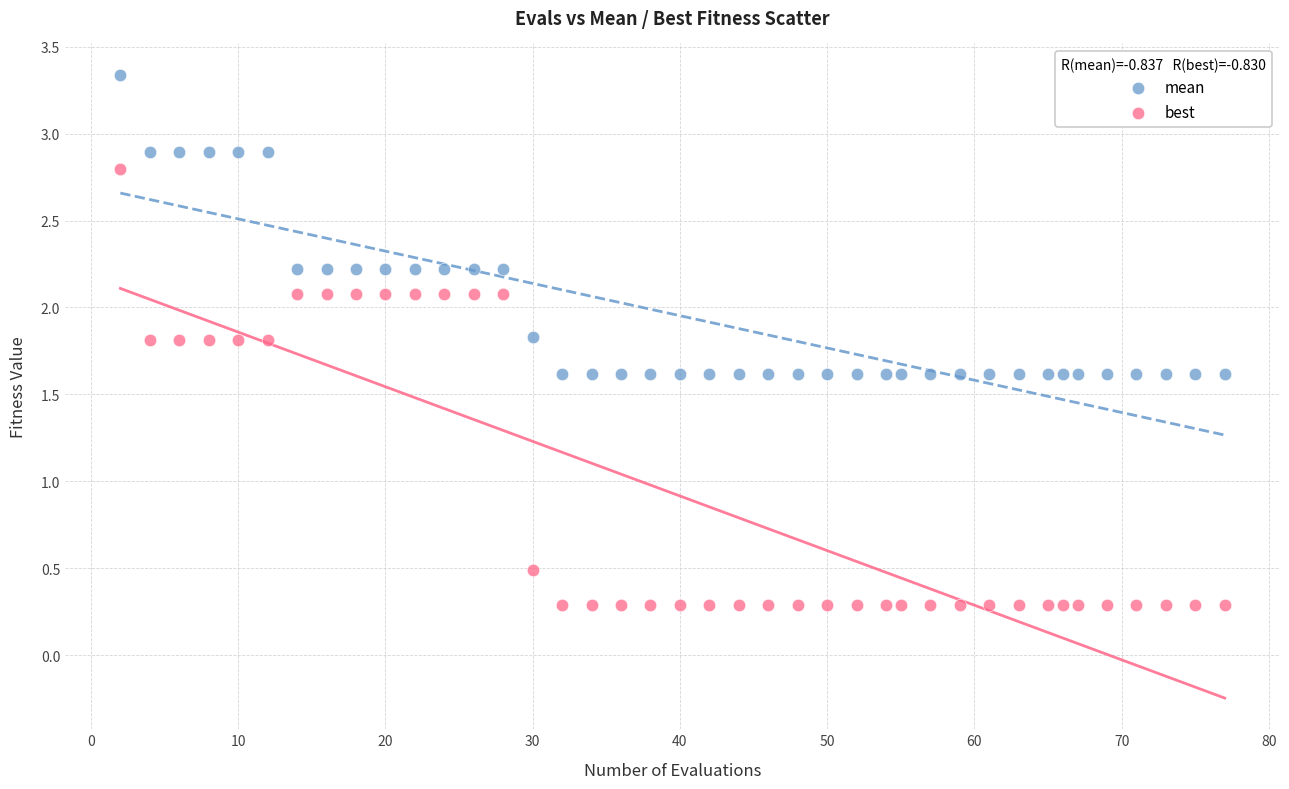

Across all data points, what is the range of Y values (max minus min)?

3.1